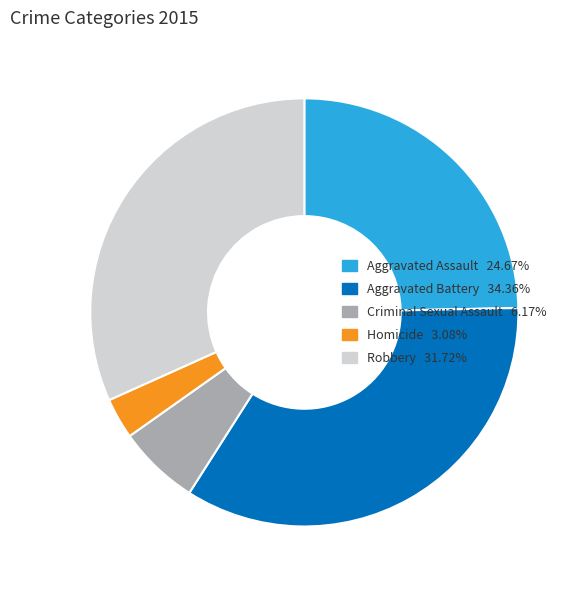

Rank the categories by value from lowest to highest.

Homicide, Criminal Sexual Assault, Aggravated Assault, Robbery, Aggravated Battery